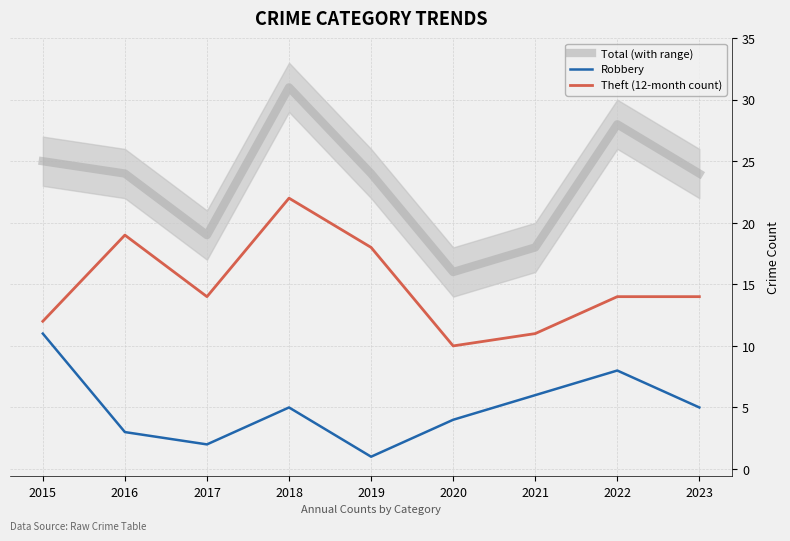

What is the sum of the Theft (12-month count) values at 2022 and 2016?

33